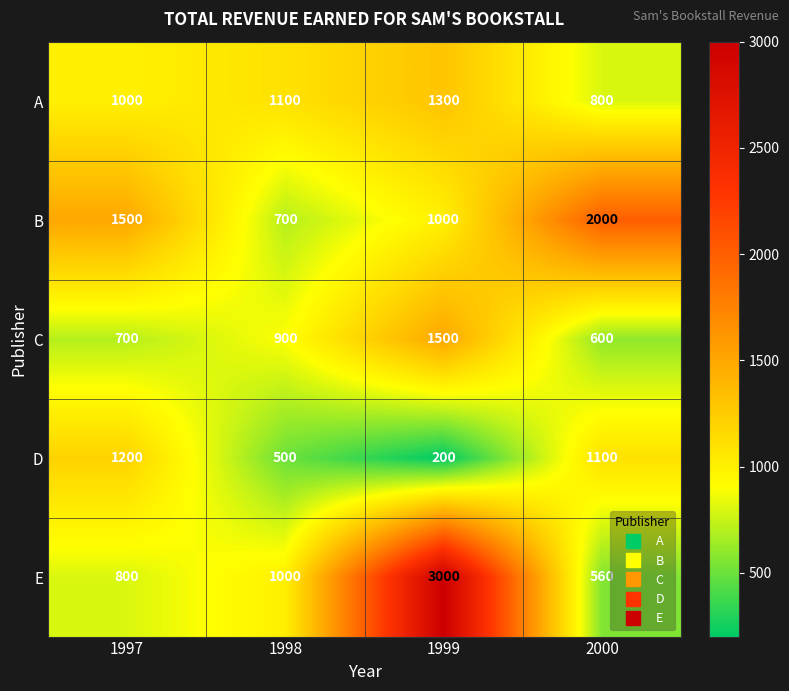

At which category is the sum across all series the highest?

1999